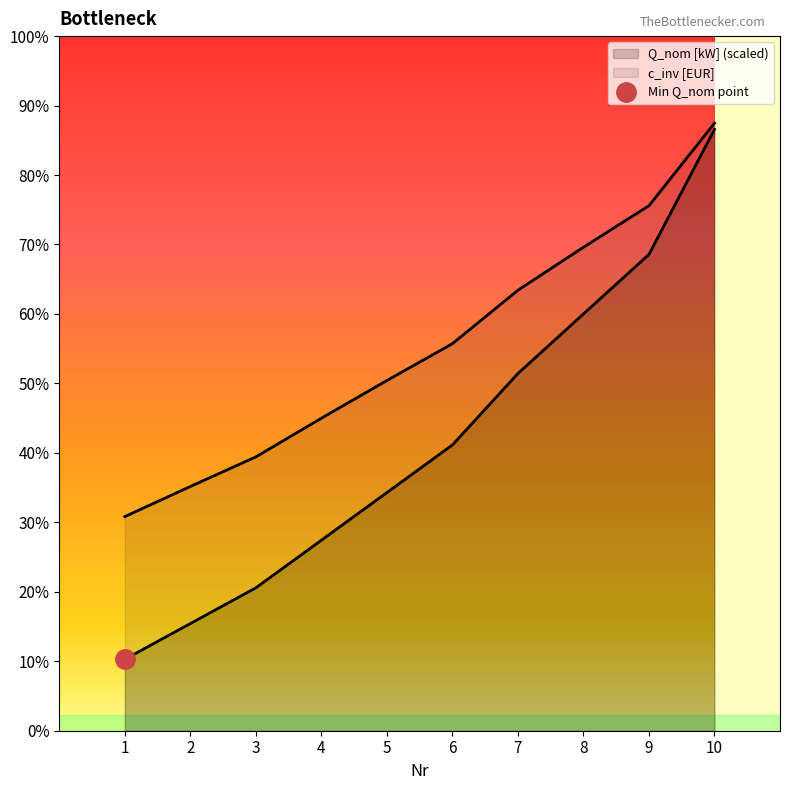

At which category is the sum across all series the highest?

10